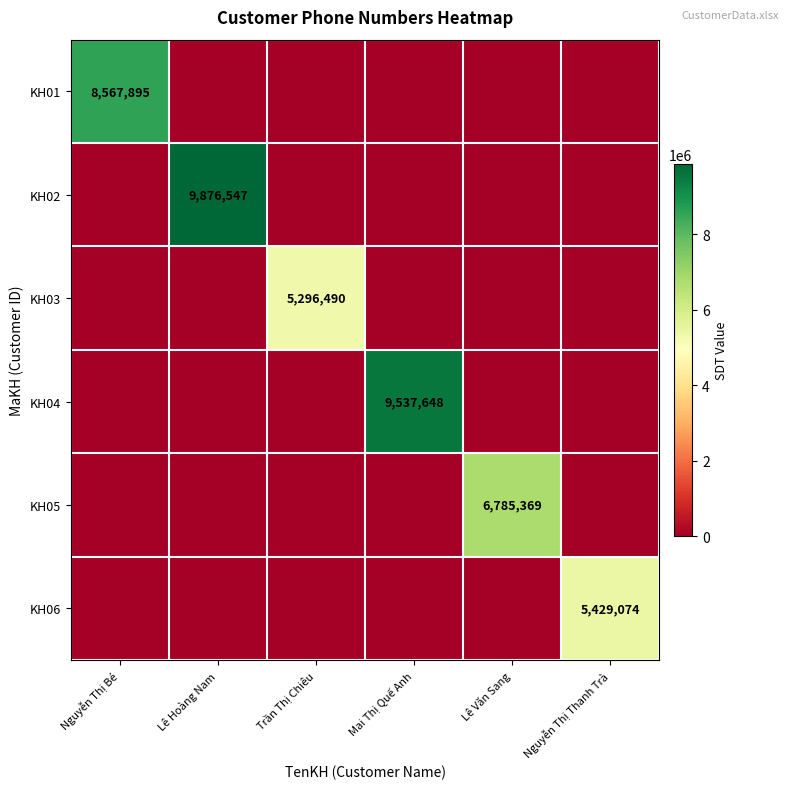

The value of KH05 at Lê Văn Sang is 6785369. True or false?

True